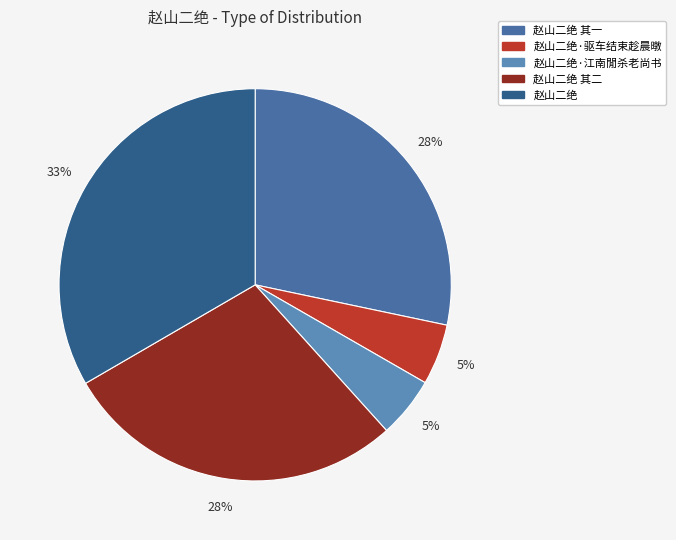

Rank the categories by value from lowest to highest.

赵山二绝·驱车结束趁晨暾, 赵山二绝·江南閒杀老尚书, 赵山二绝 其二, 赵山二绝 其一, 赵山二绝